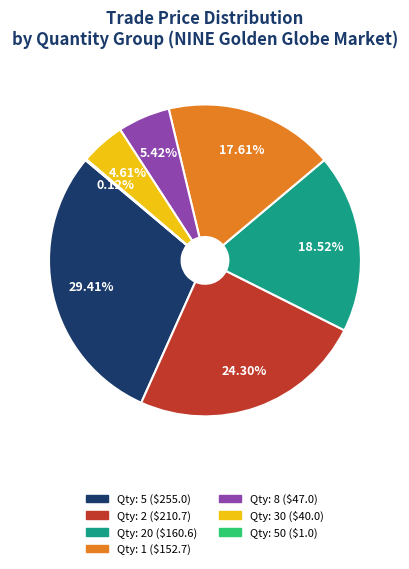

Does any single category account for the majority?

No